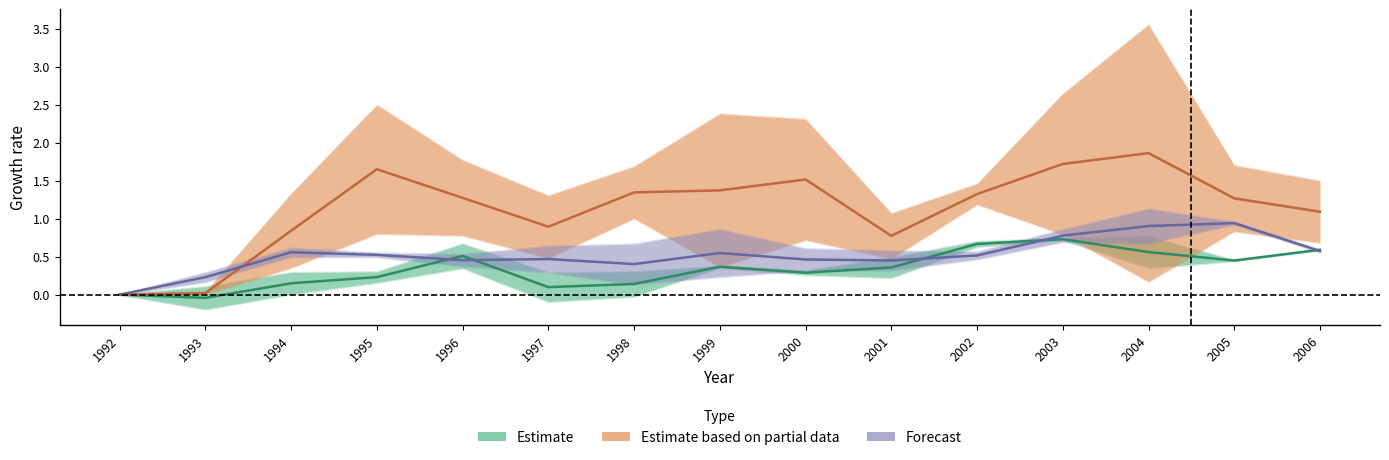

How many values in the Estimate series are below 0?

1